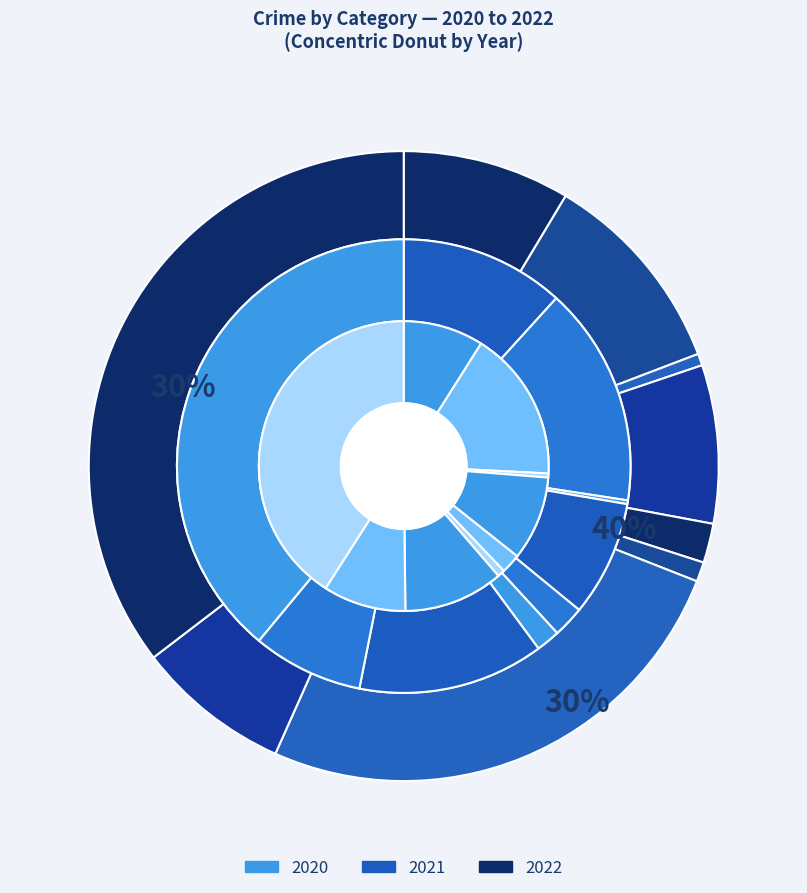

What is the difference between the highest and lowest values at Arson?

6